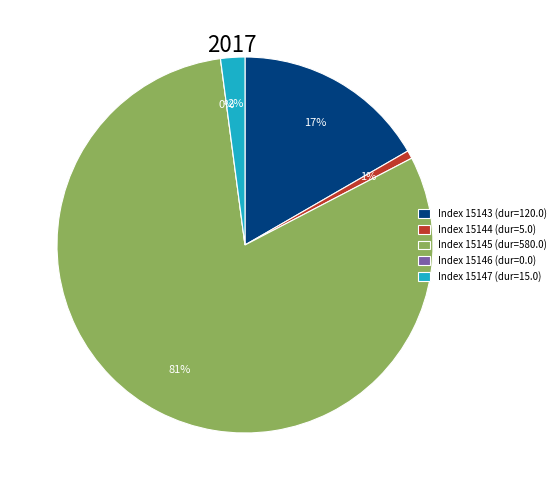

To the nearest percent, what is the difference between the largest and smallest slice percentages?

81%